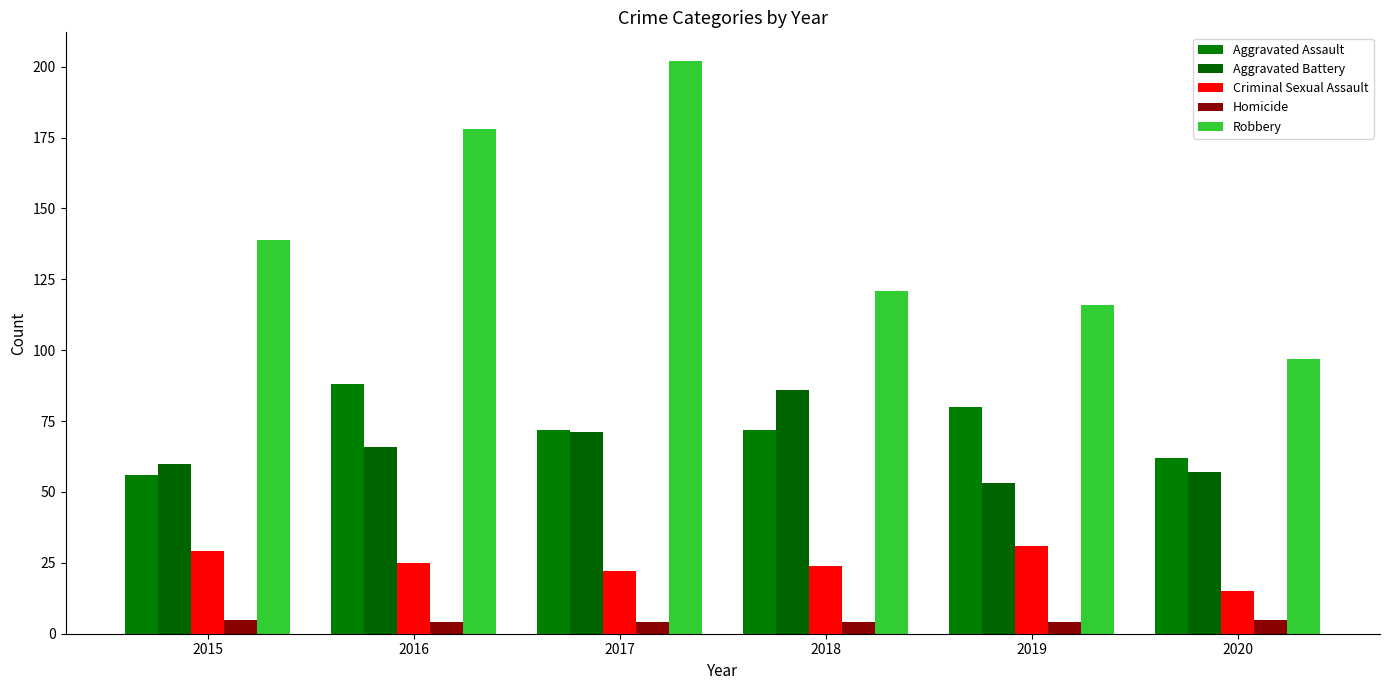

What is the value of the Criminal Sexual Assault bar at the 6th from the left?

15